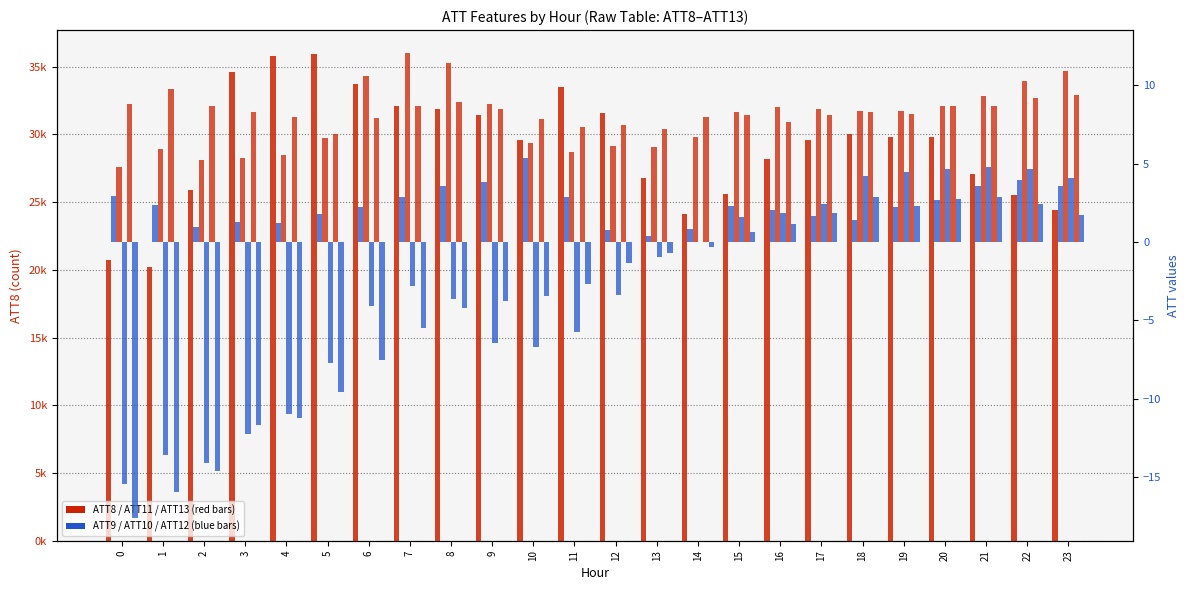

How many data points in ATT13 are above -1?

11